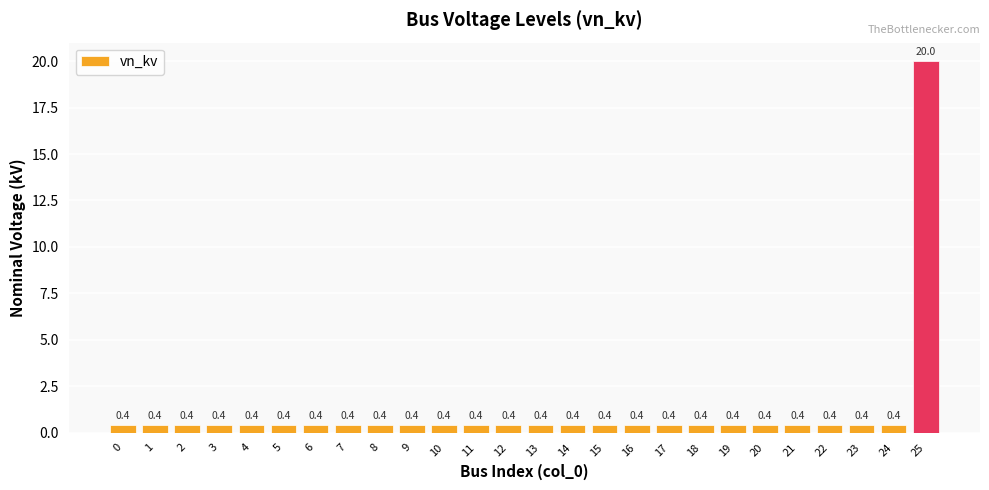

The value at 22 is 0.4. True or false?

True